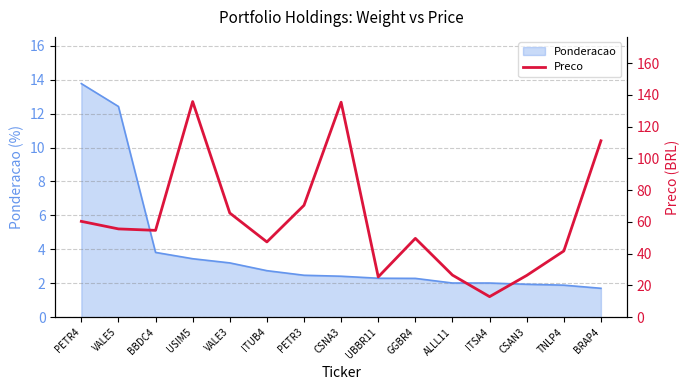

What is the lowest value of the Ponderacao series?

1.7